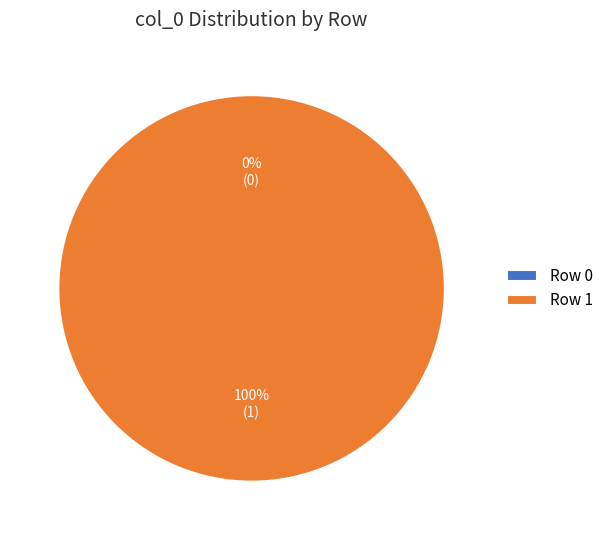

How many segments does this pie chart have?

2